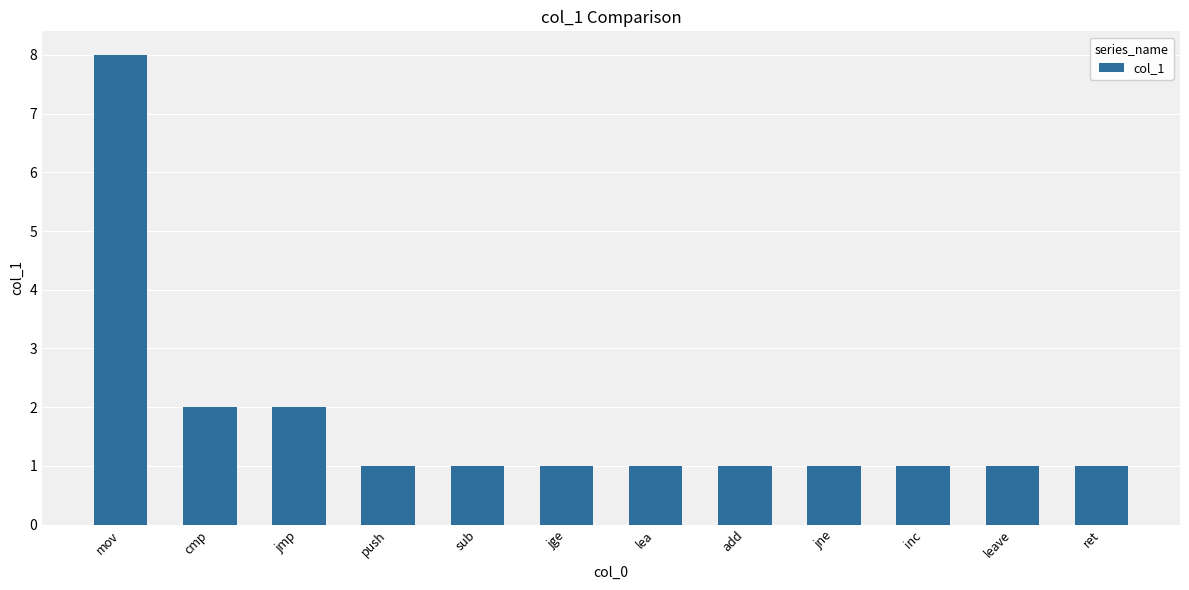

What is the value of the 4th bar from the left?

1